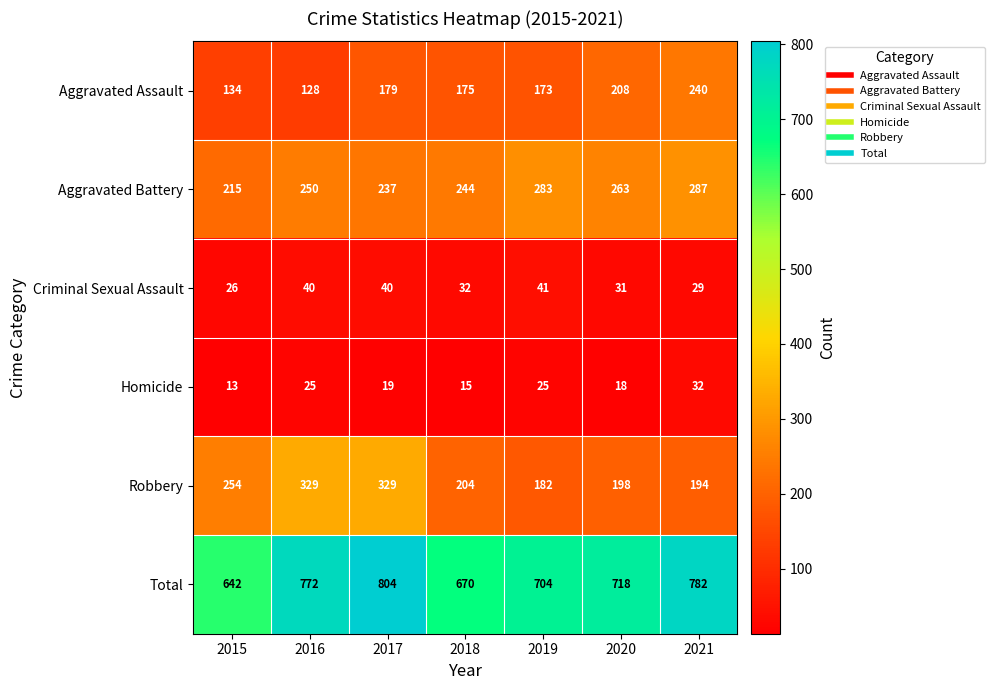

At which category does the chart reach its peak across all series?

2017